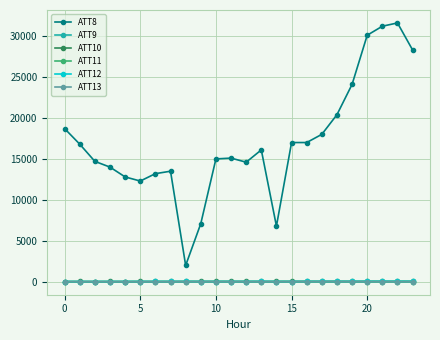

What is the sum of all ATT12 values?

888.9